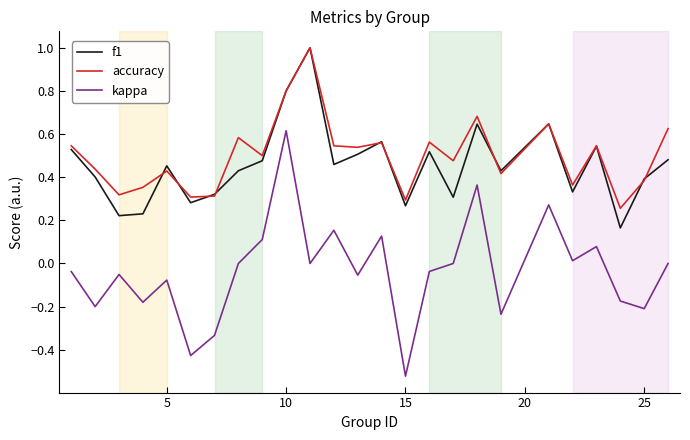

At how many categories does at least one series exceed 0?

25